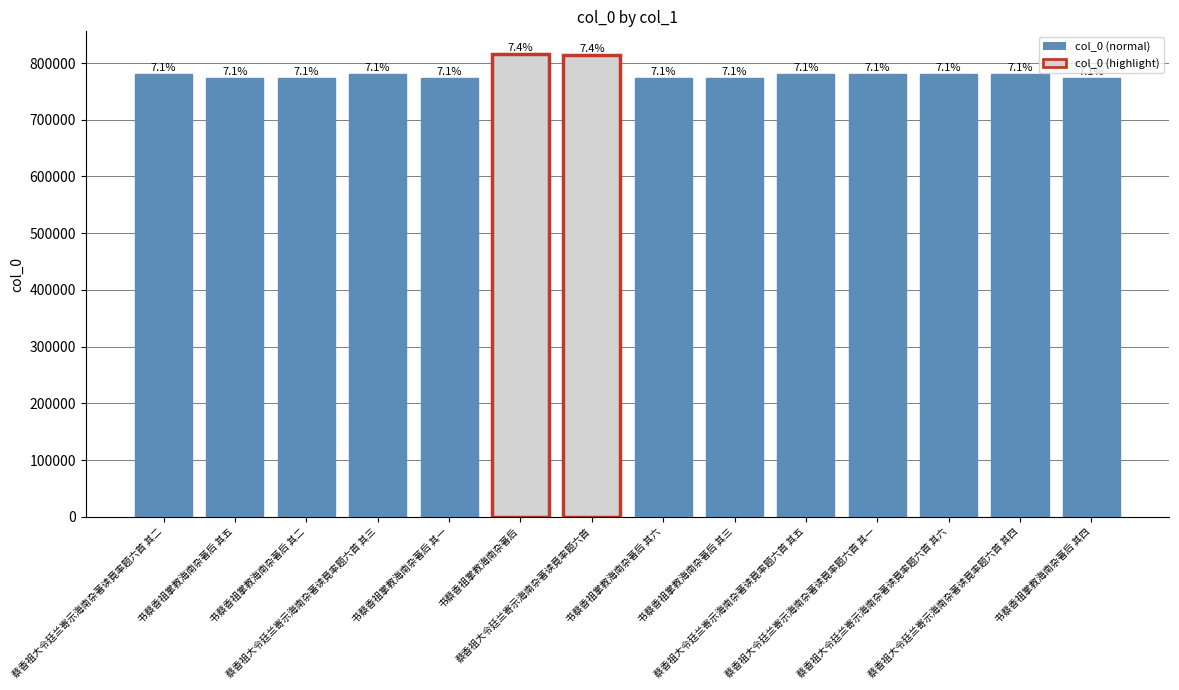

Are the bars horizontal?

No